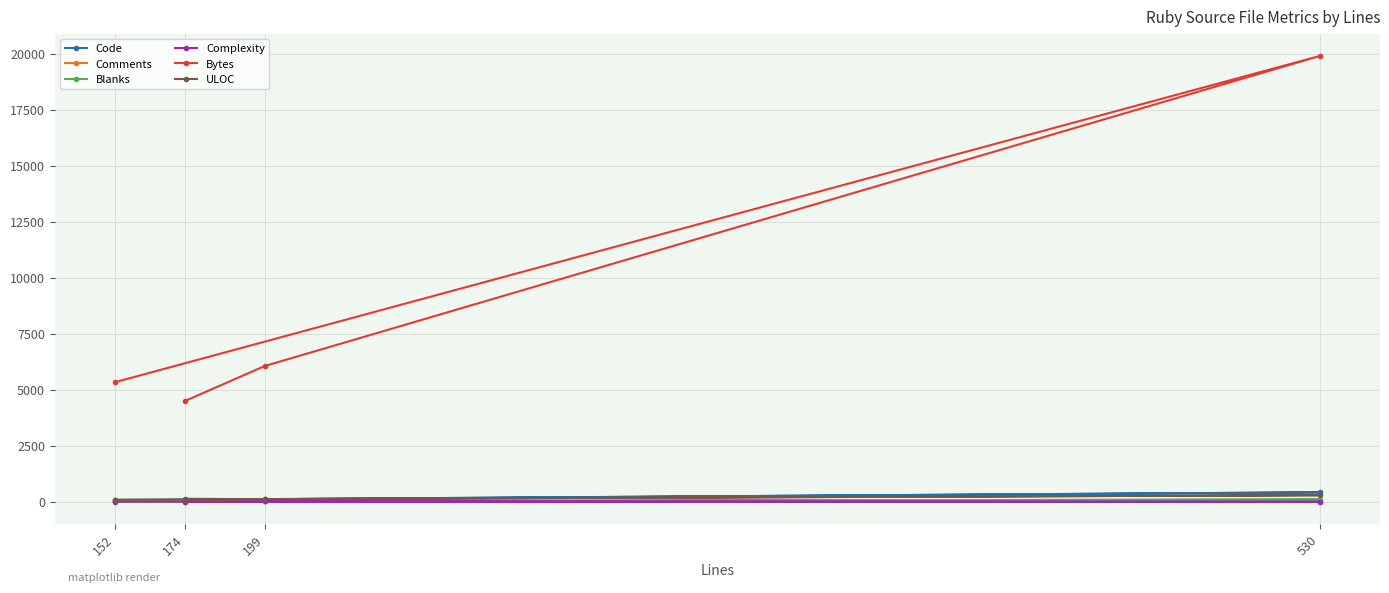

Does the chart have visible grid lines?

Yes